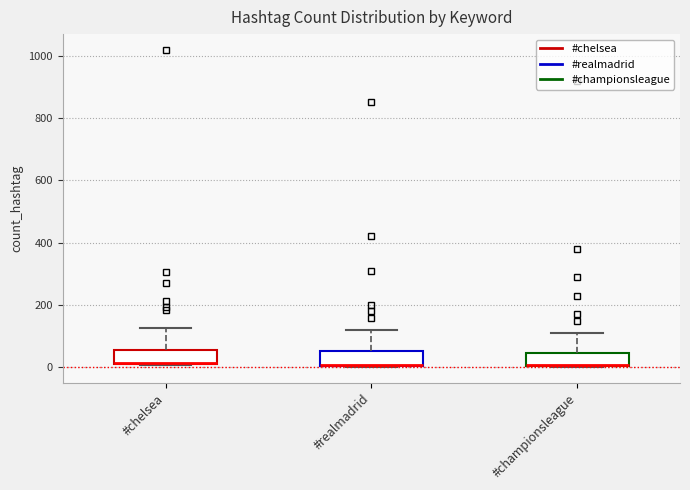

Where is the lower edge of the box for #realmadrid on the y-axis? The values are not printed on the chart, so give them approximately, as read against the axis.

0